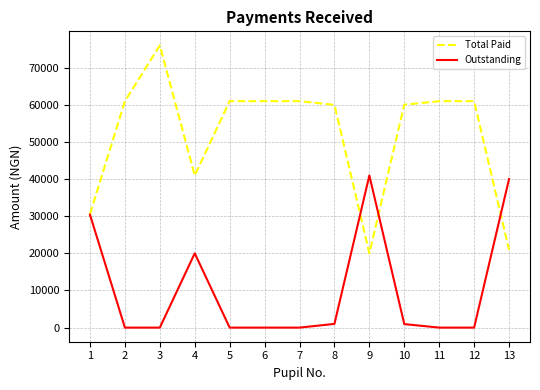

Is the value of Total Paid at 10 greater than the value of Outstanding at 1?

Yes